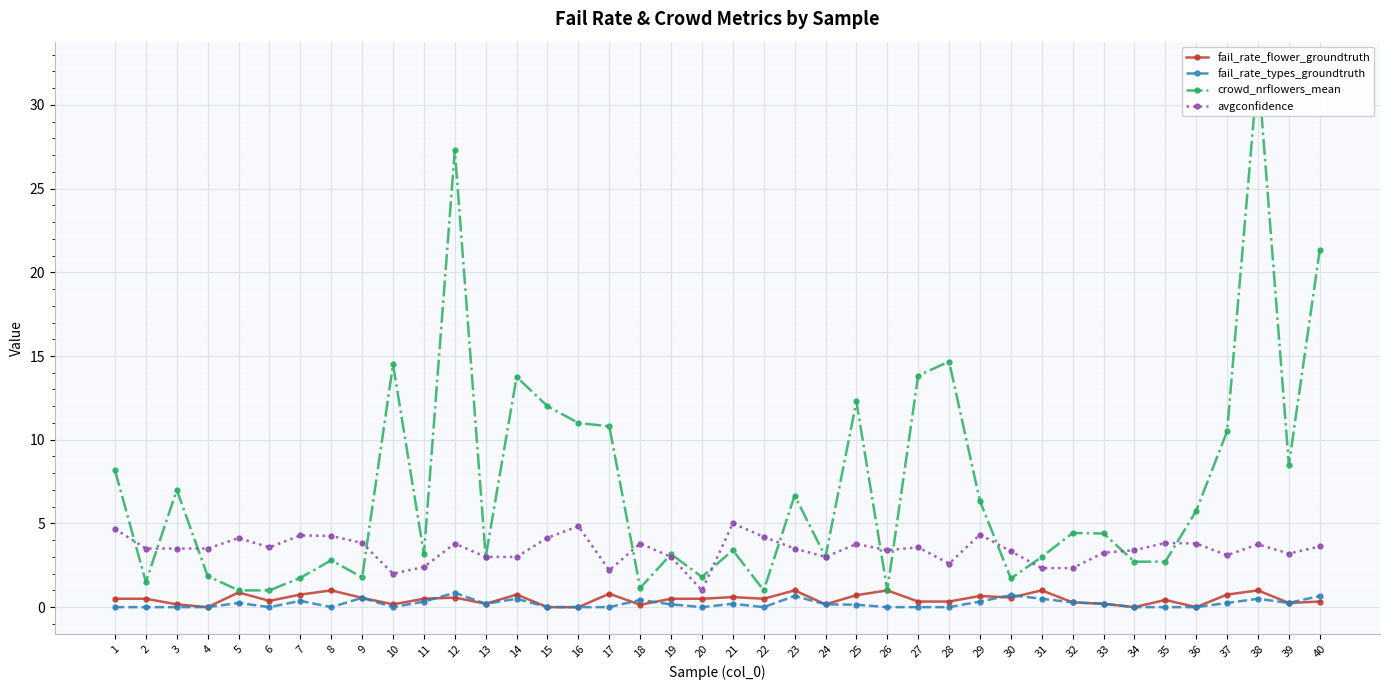

What is the difference between the maximum and minimum values in the fail_rate_flower_groundtruth series?

1.0